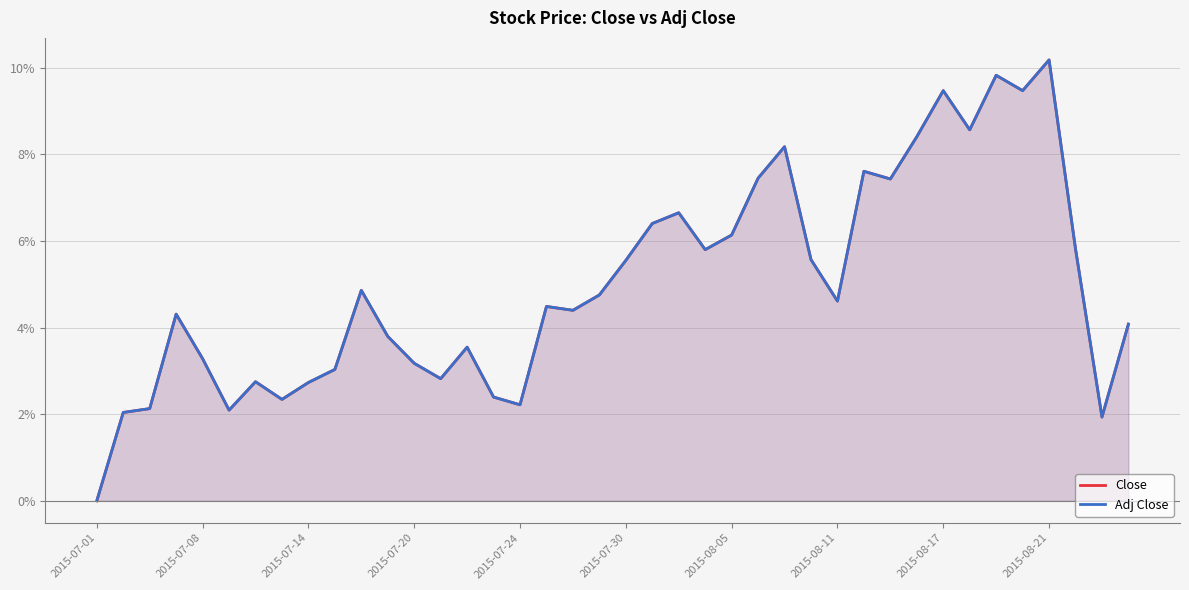

At which category is the sum across all series the highest?

2015-08-21